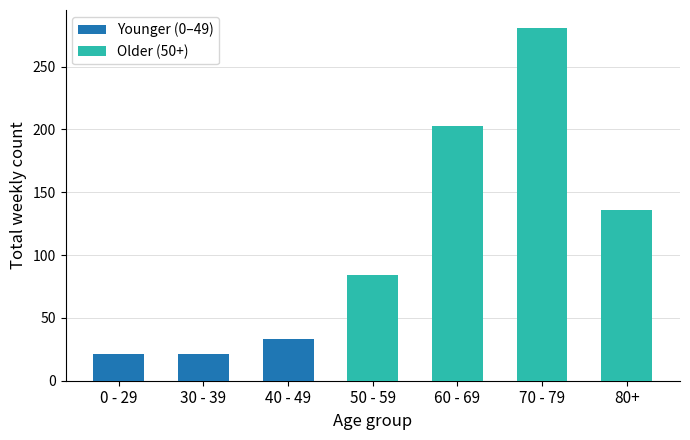

What is the difference between the Younger (0–49) values at 40 - 49 and 30 - 39?

12